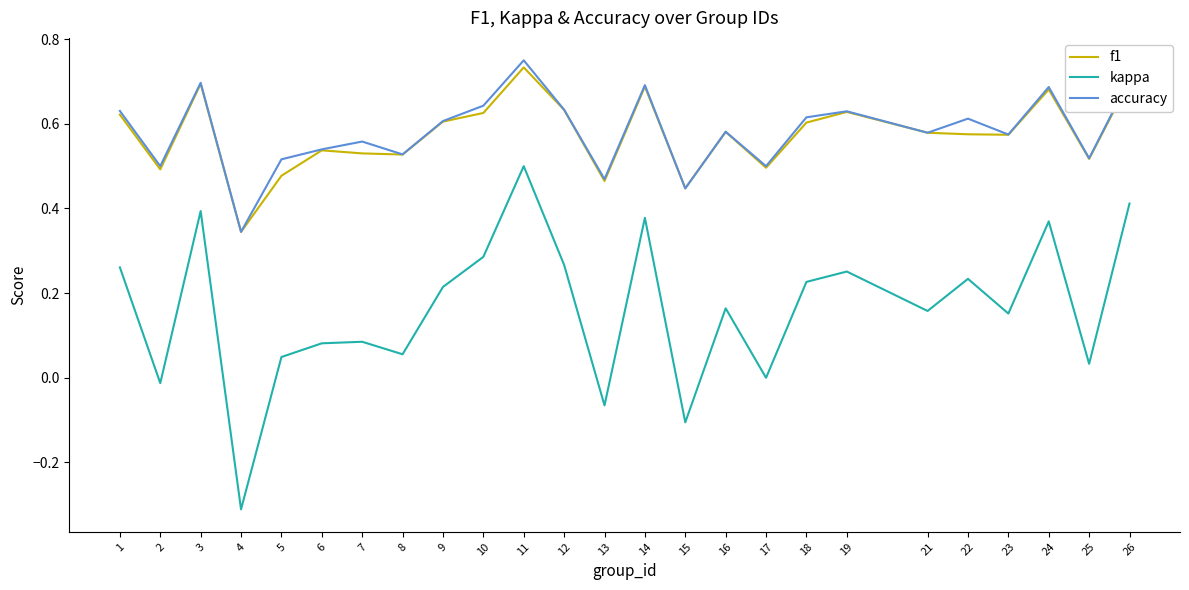

Between 19 and 25, which series saw the biggest shift?

kappa